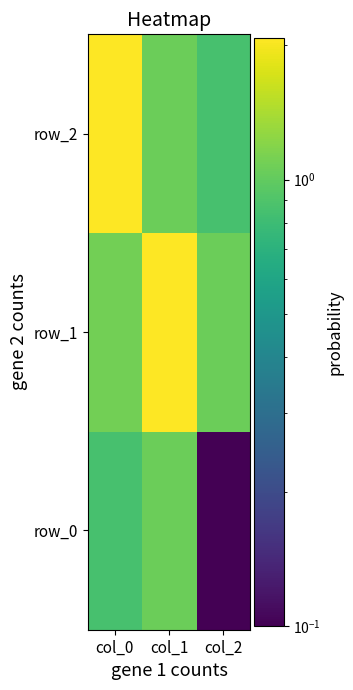

Reading left to right, list all the values displayed in this chart.

row_0: col_0=0.9	col_1=1.1	col_2=0.1
row_1: col_0=1.1	col_1=2.1	col_2=1.0
row_2: col_0=2.1	col_1=1.1	col_2=0.9